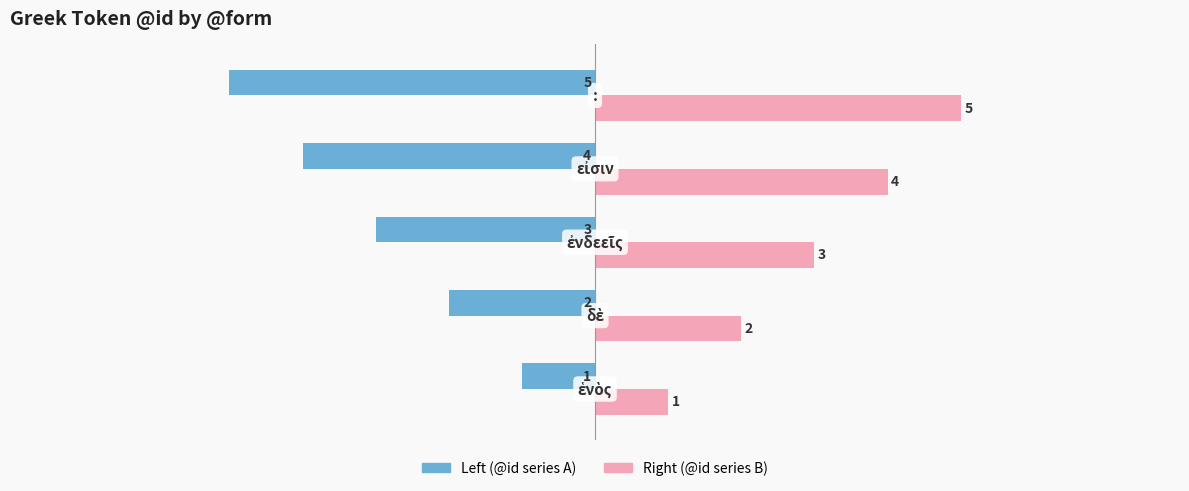

Rank the series by their maximum value, from lowest to highest.

Left (@id series A), Right (@id series B)